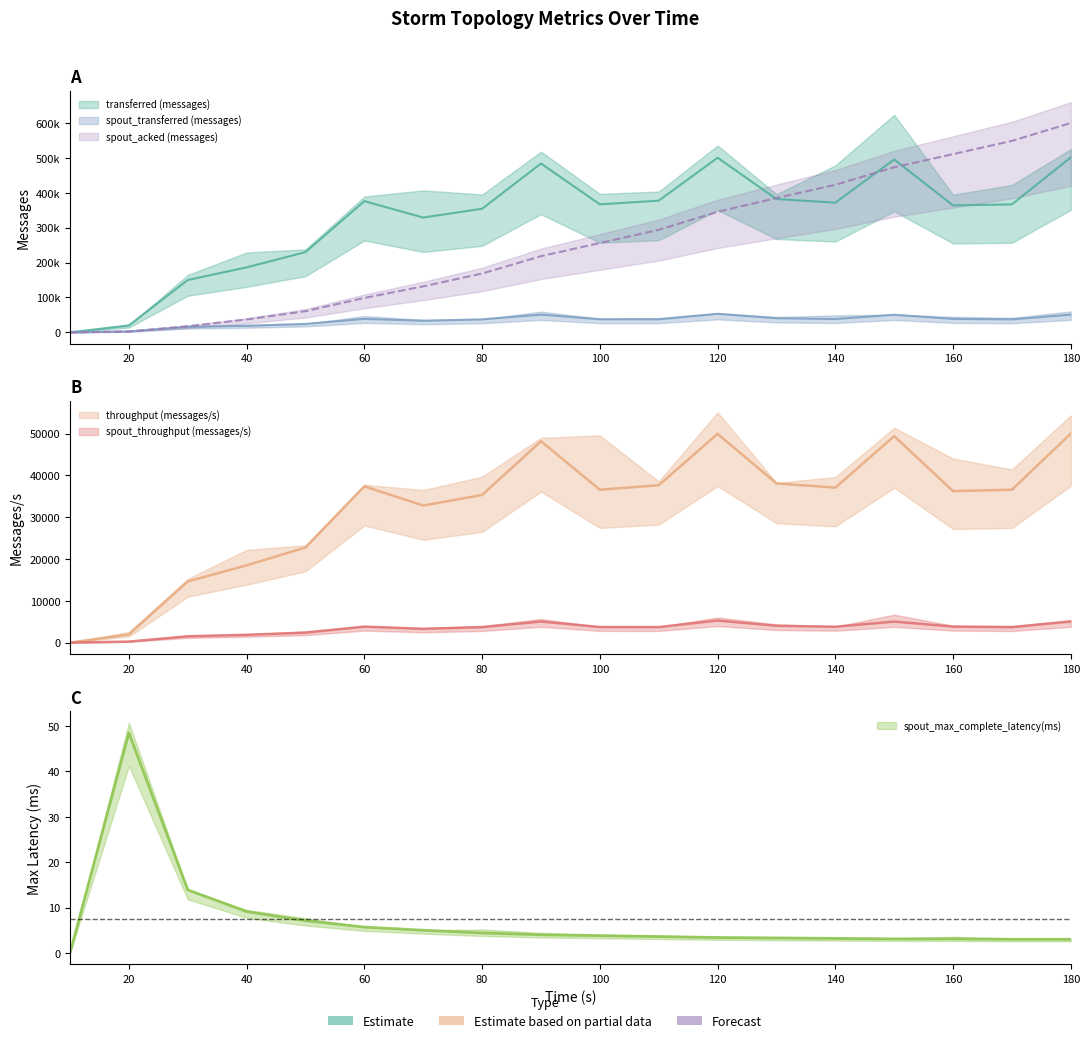

The spout_transferred (messages) series shows 37120.0 at 80. True or false?

True